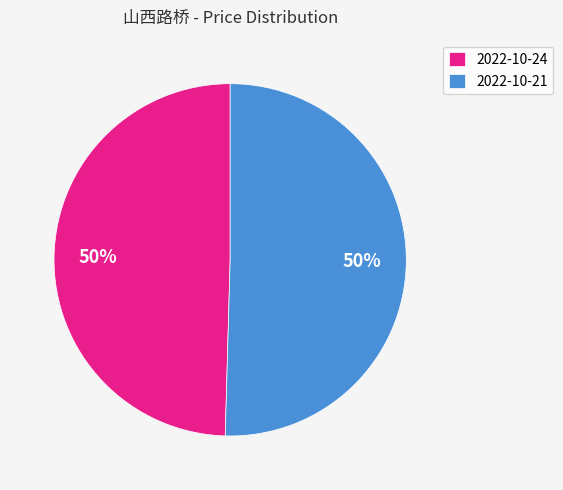

To the nearest percent, what portion does 2022-10-24 represent?

50%